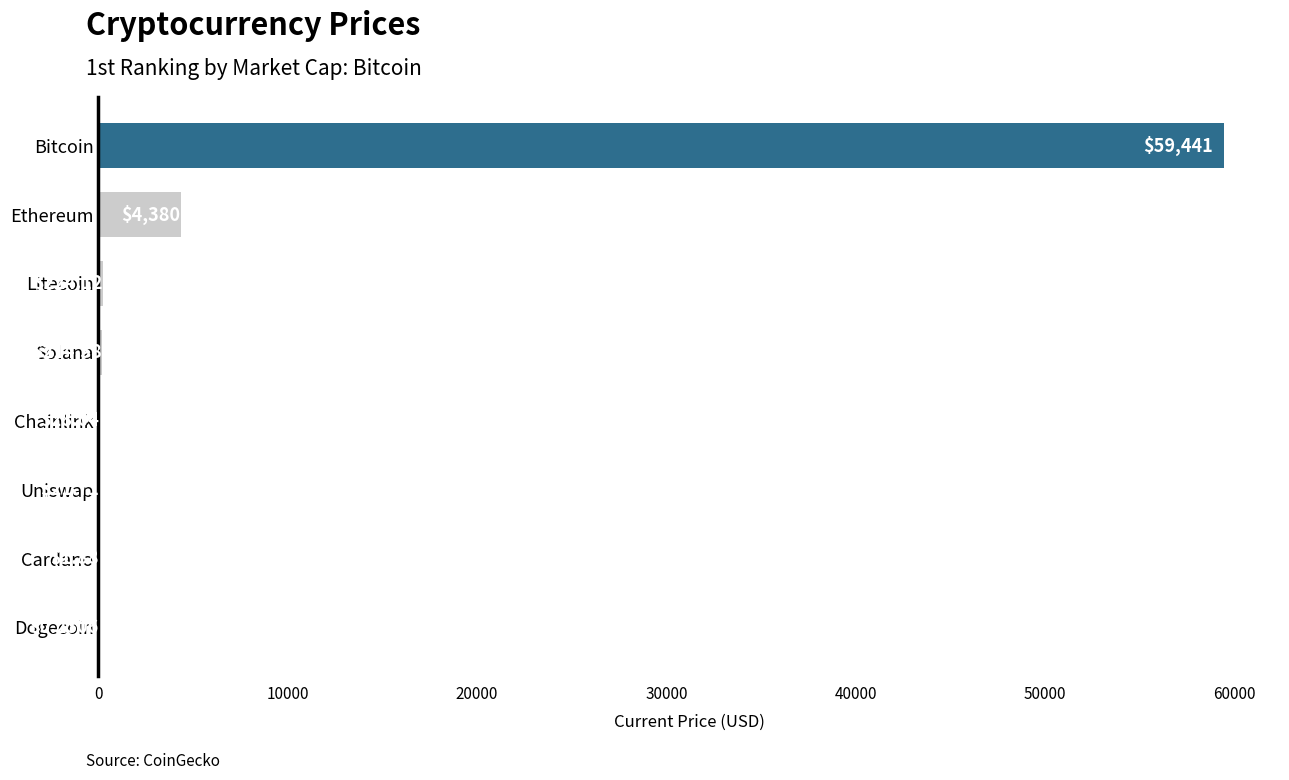

At which category does the chart reach its peak across all series?

Bitcoin